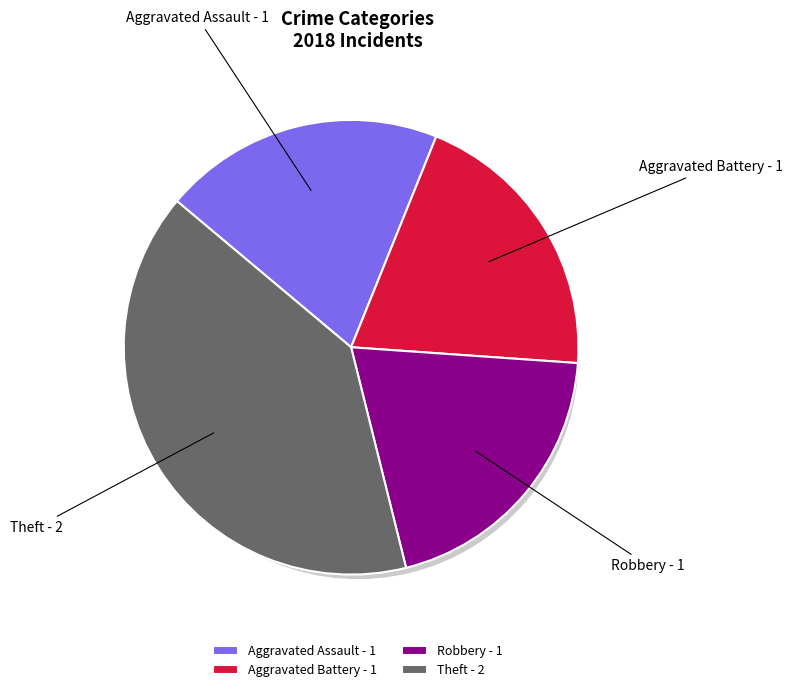

To the nearest percent, what is the difference between the largest and smallest slice percentages?

20%